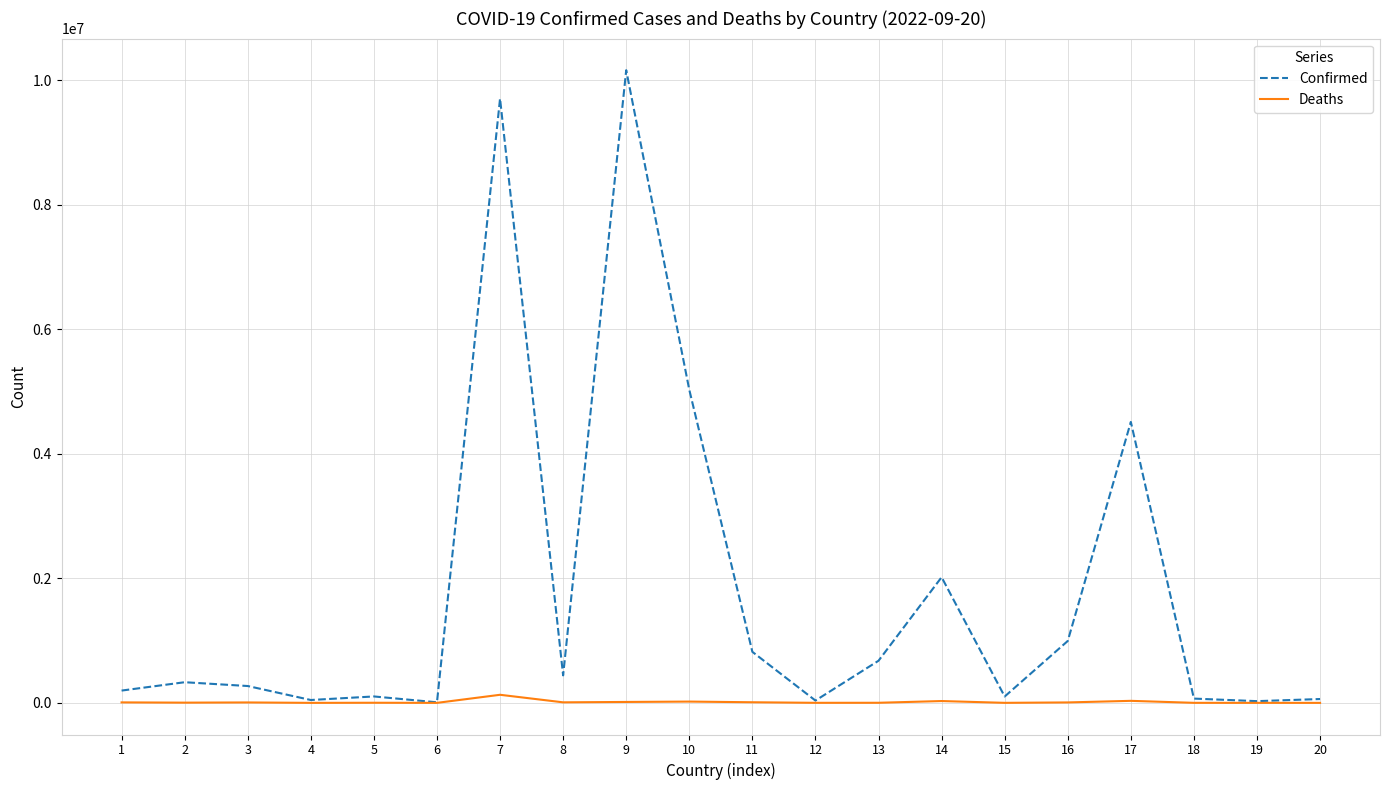

What are all the series names shown in the legend?

Confirmed, Deaths